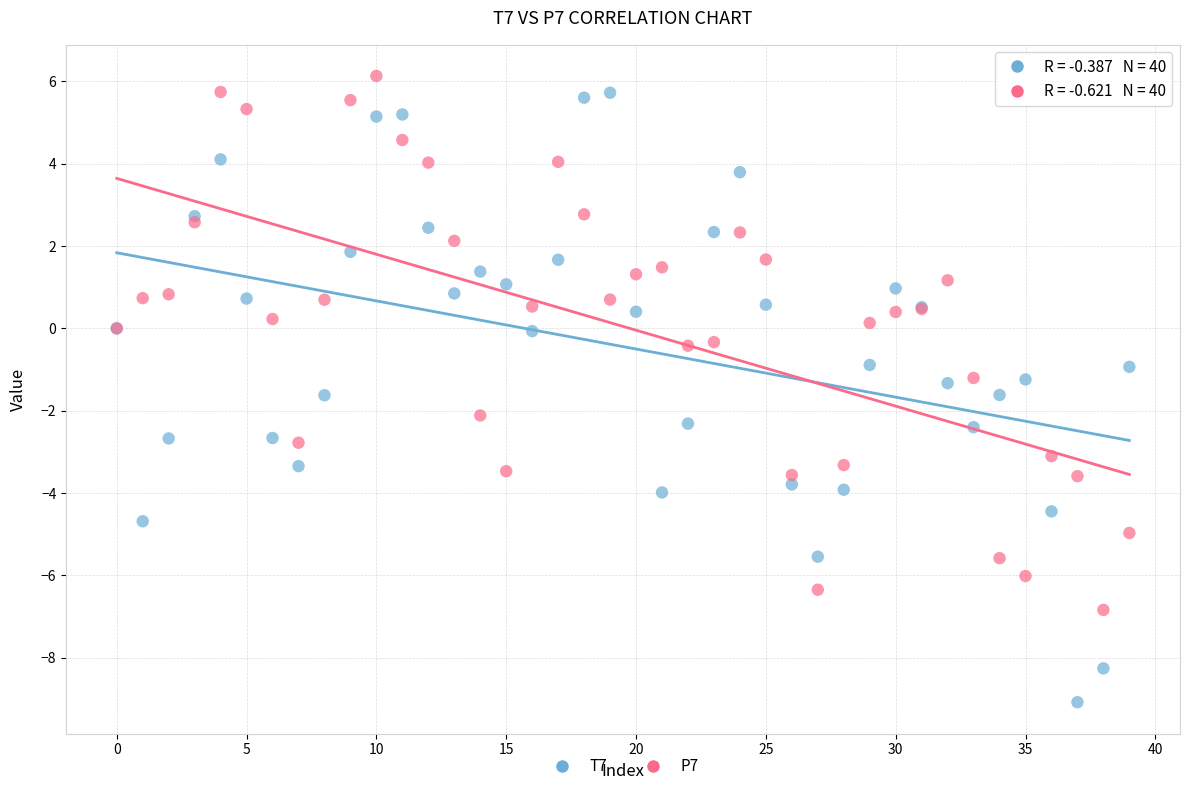

Which series has the widest spread of Y values?

T7